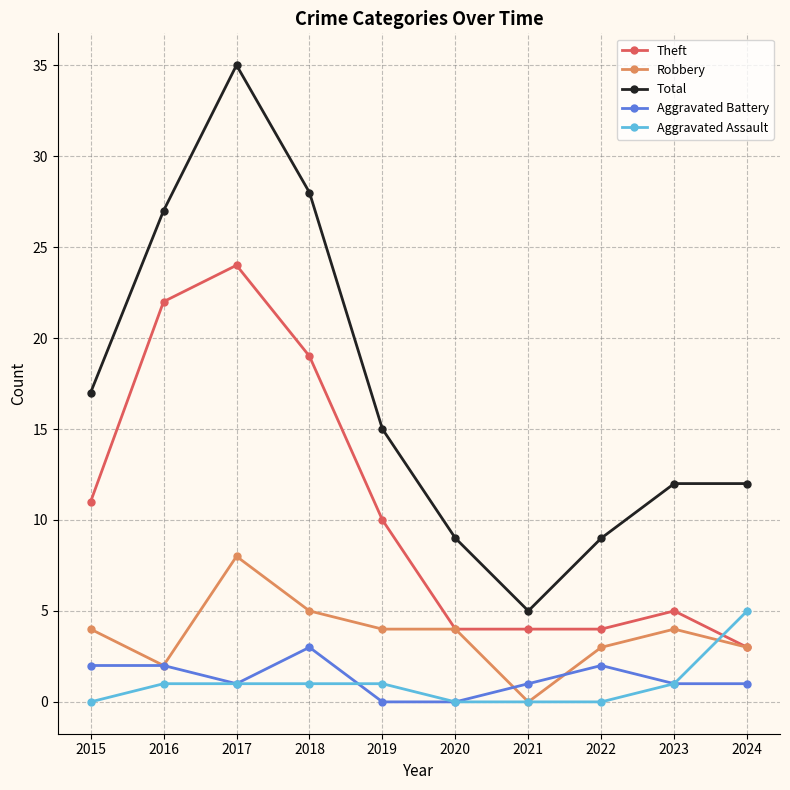

How many distinct data groups are displayed?

5